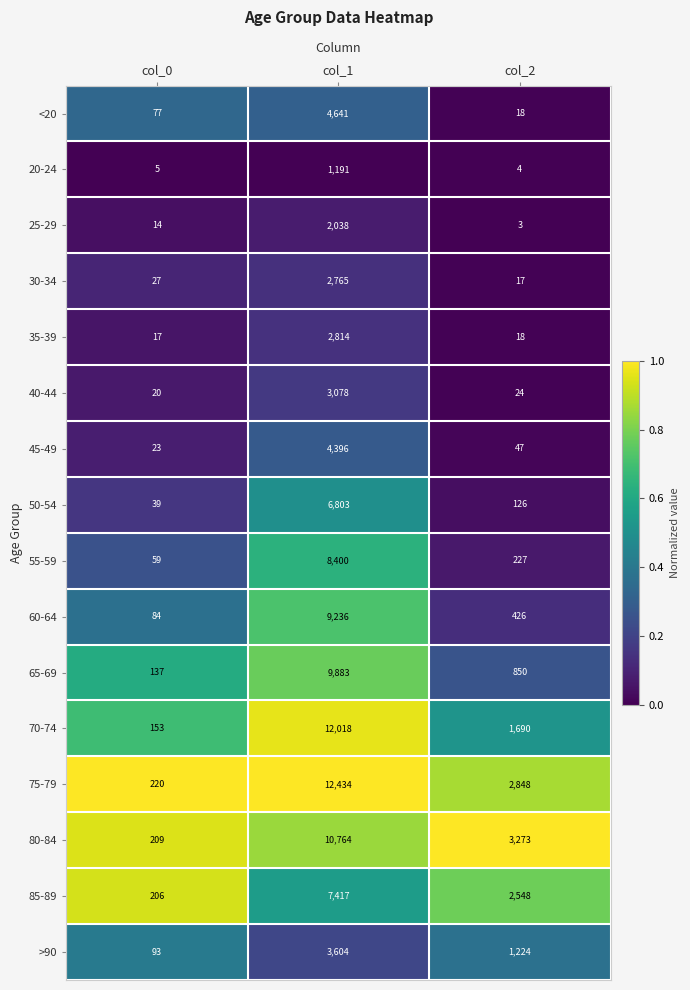

What is the difference between the maximum and minimum values in the 55-59 series?

8341